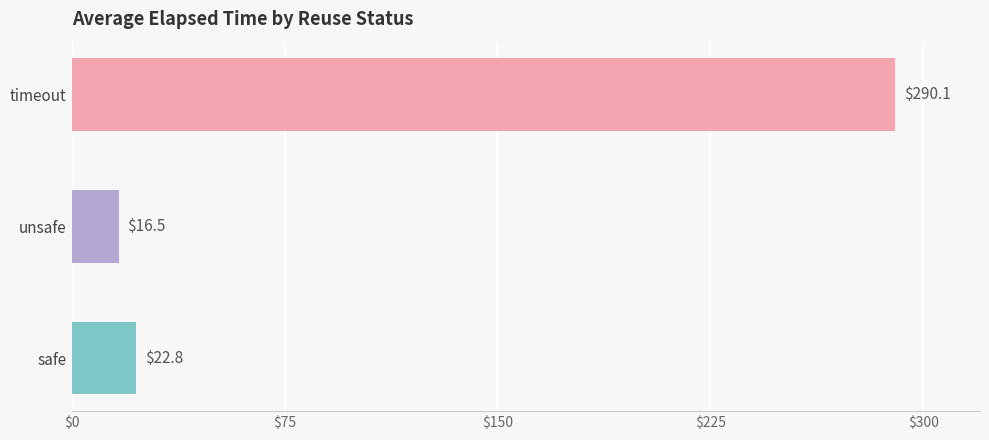

Is it true that avg_reuse_time equals 52.4 at safe?

False